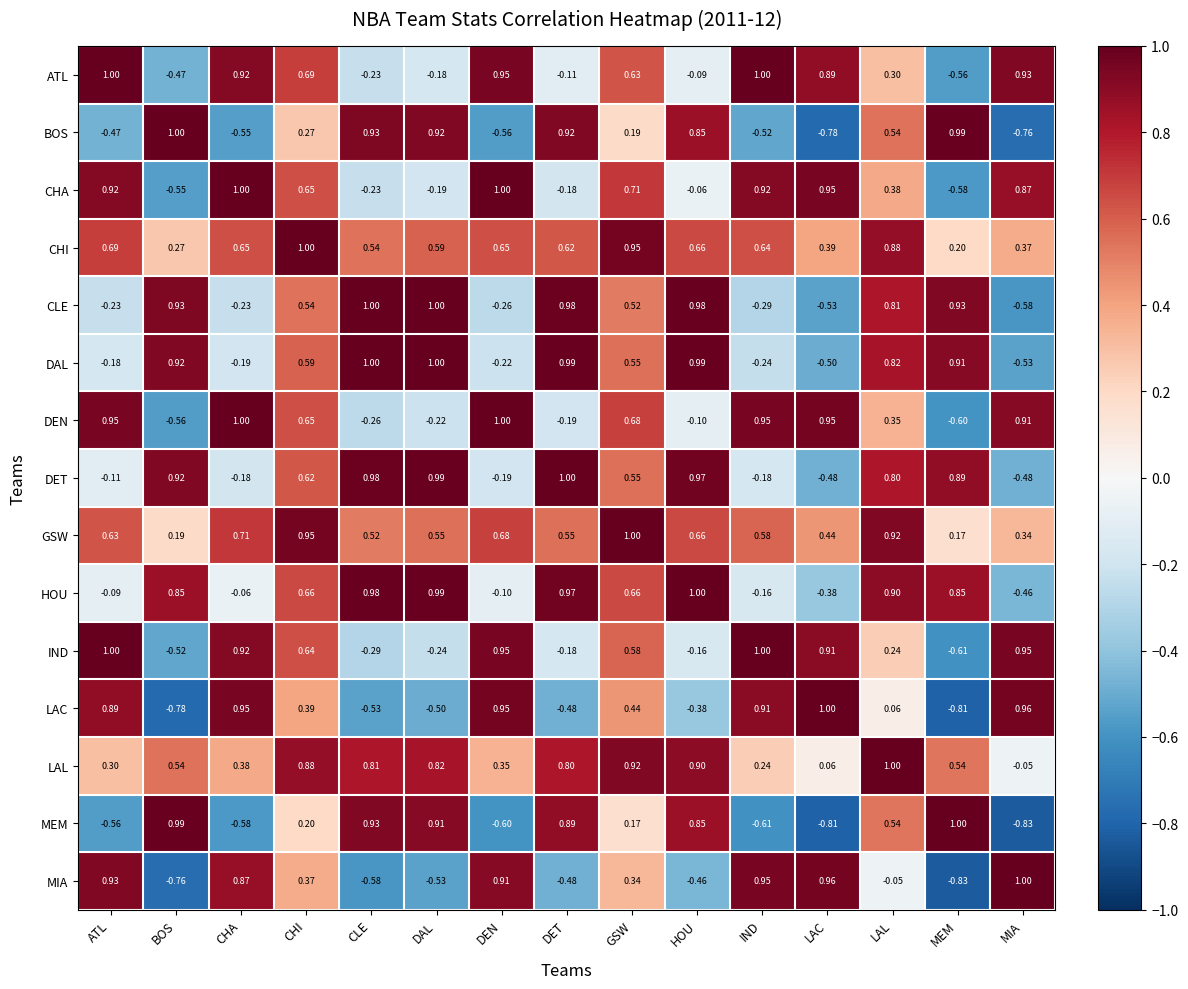

What is the maximum value shown in the chart?

1.0